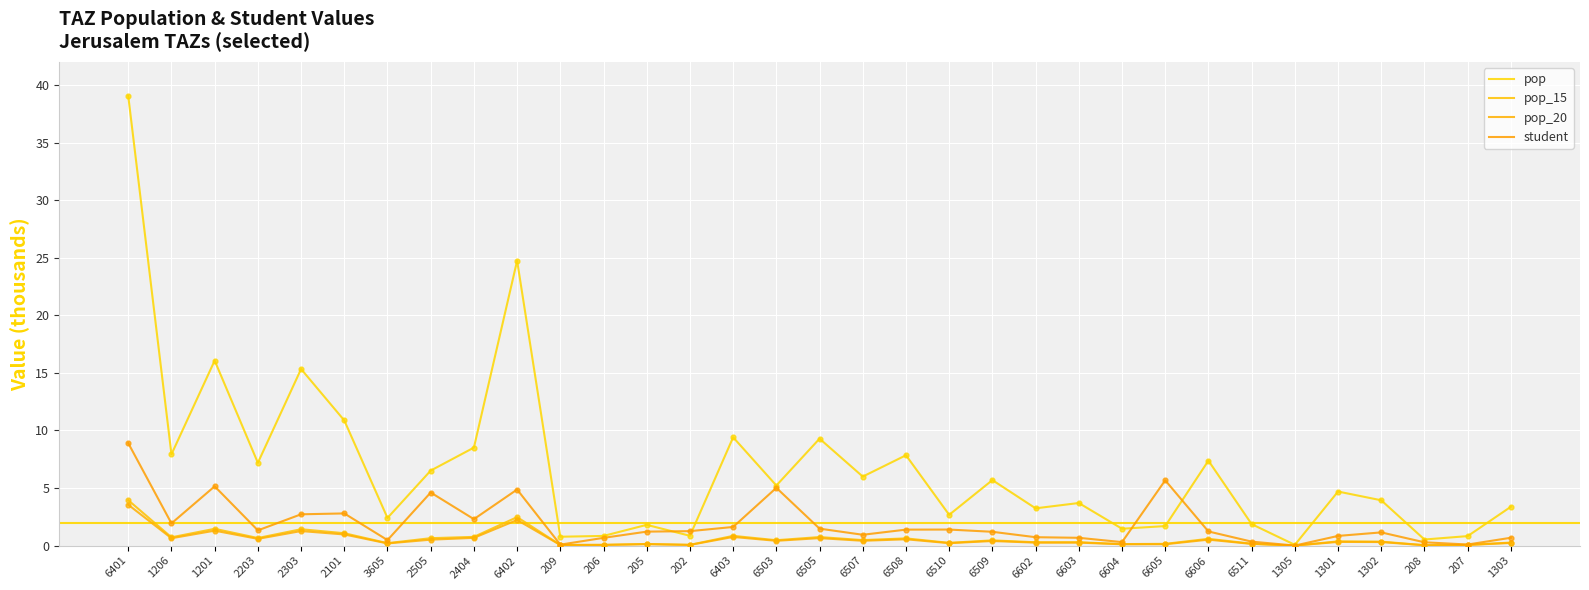

Which series has the largest total across all categories?

pop